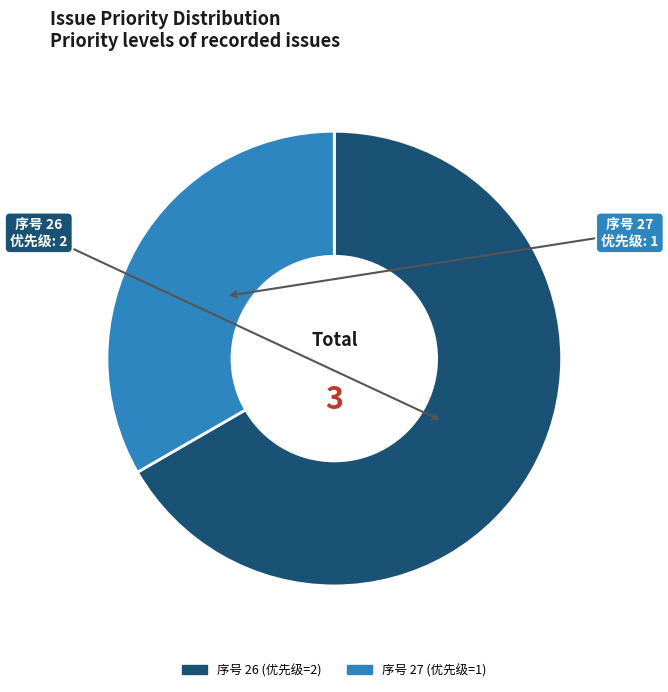

How many segments does this pie chart have?

2